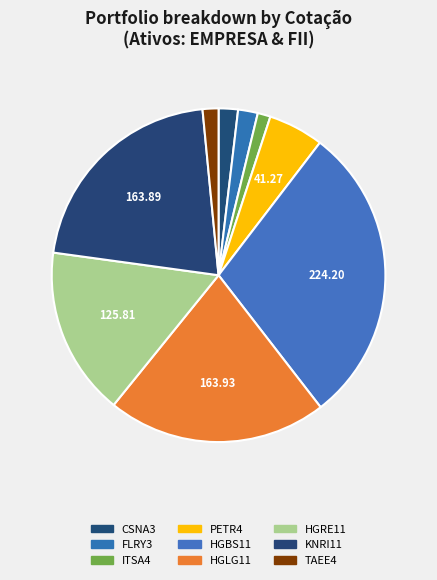

Rank the categories by value from highest to lowest.

HGBS11, HGLG11, KNRI11, HGRE11, PETR4, FLRY3, CSNA3, TAEE4, ITSA4